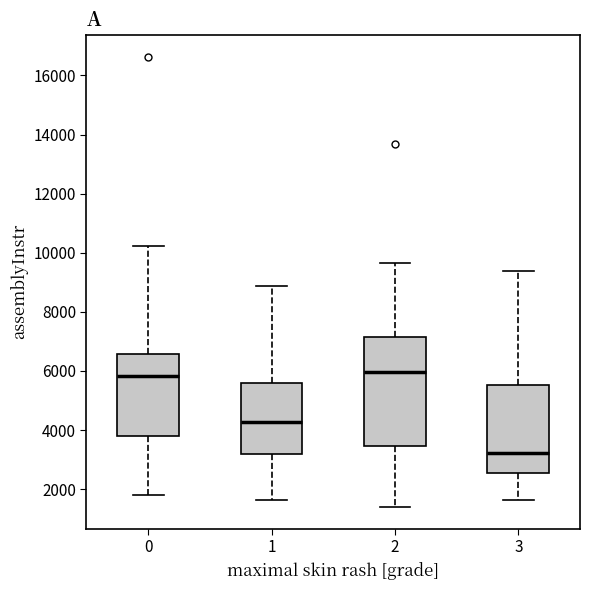

Where does the median line of the box at x = 3 sit on the y-axis? The values are not printed on the chart, so give them approximately, as read against the axis.

3200